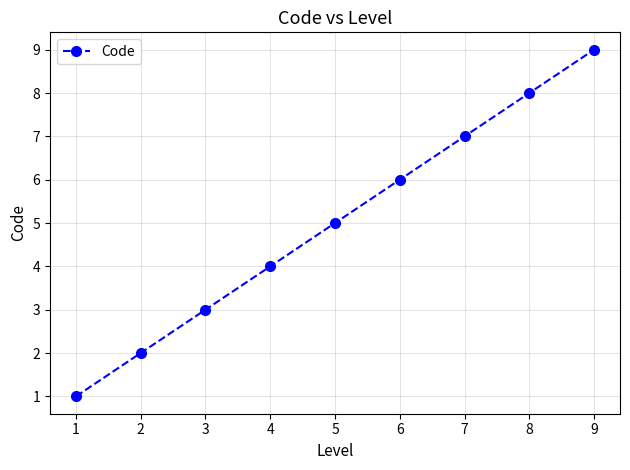

True or false: the data shows 1 at 3.

False